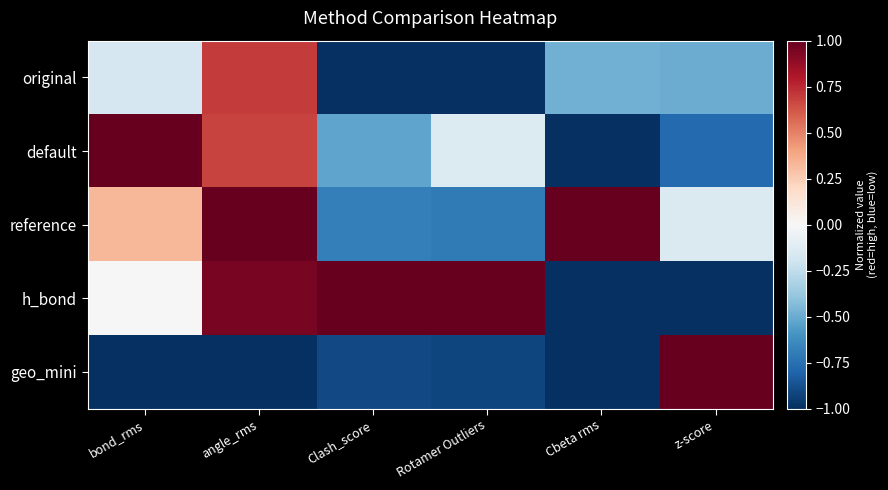

How many data points does each series have?

6